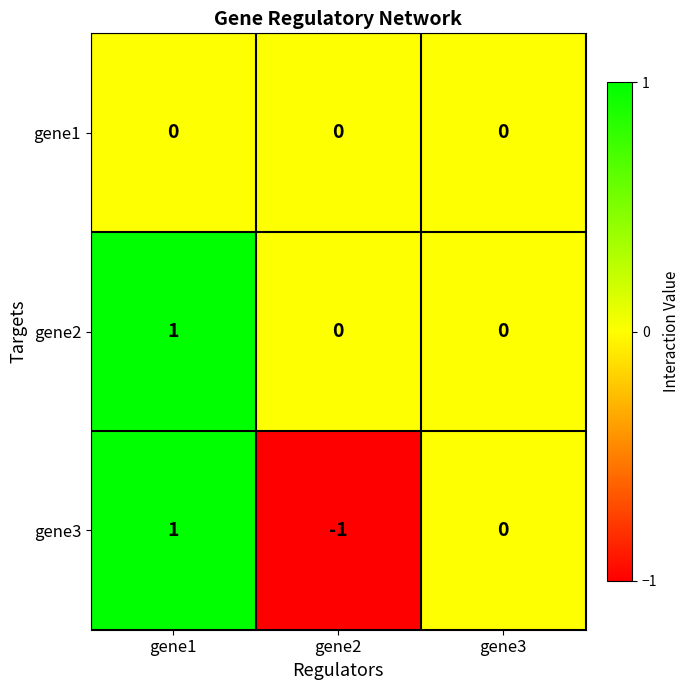

The gene3 series shows 1 at gene1. True or false?

True